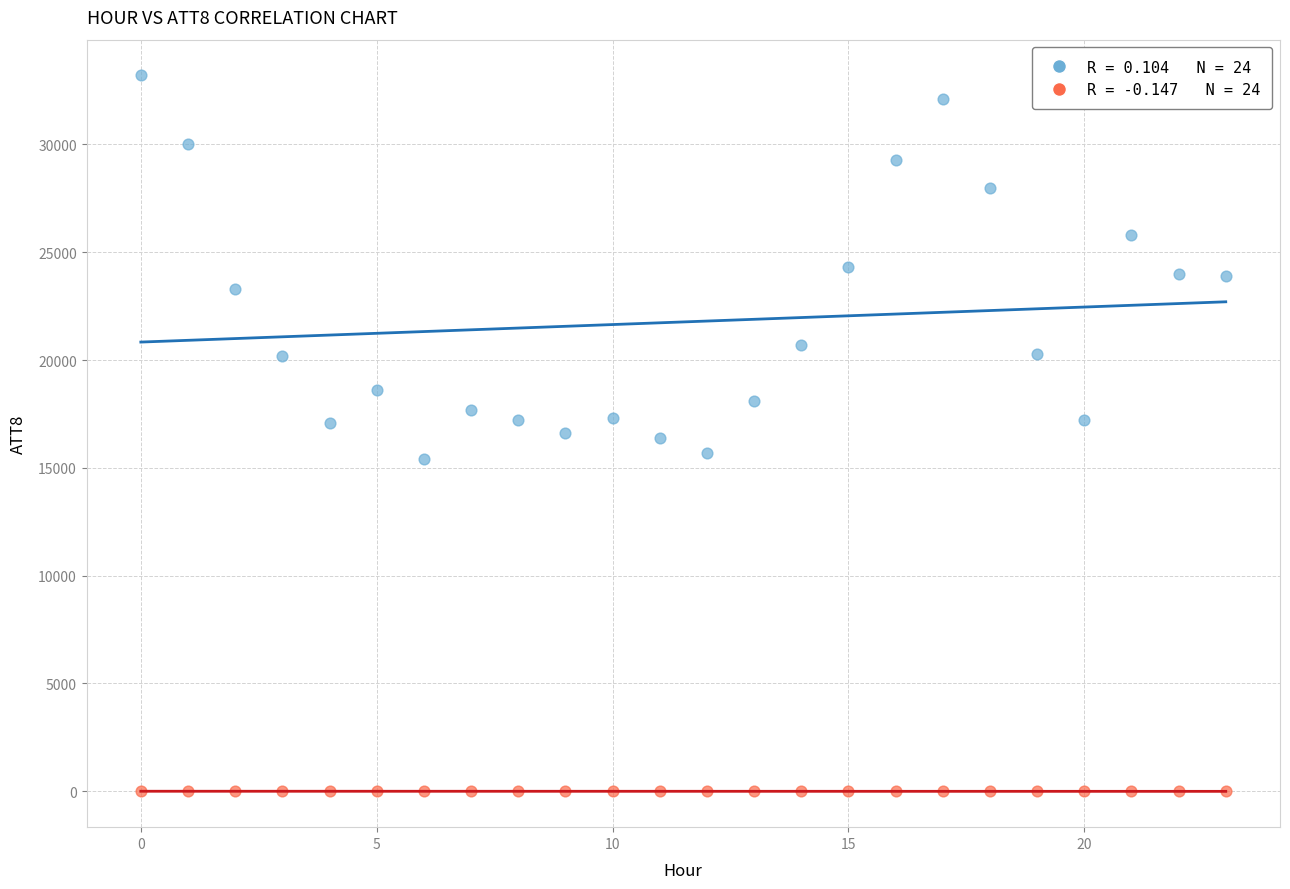

Across all data points, what is the range of Y values (max minus min)?

33210.0